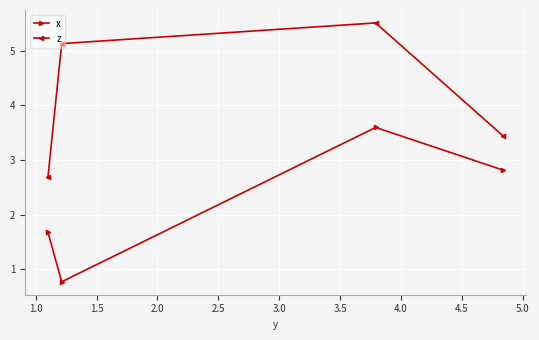

What is the value of the x point at the 3rd from the left?

3.6